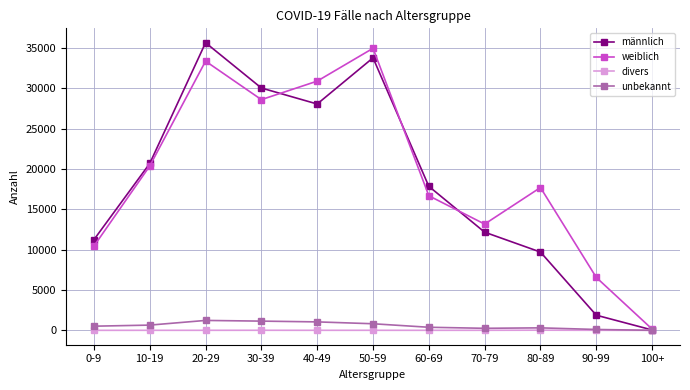

What is the difference between the divers values at 30-39 and 100+?

8